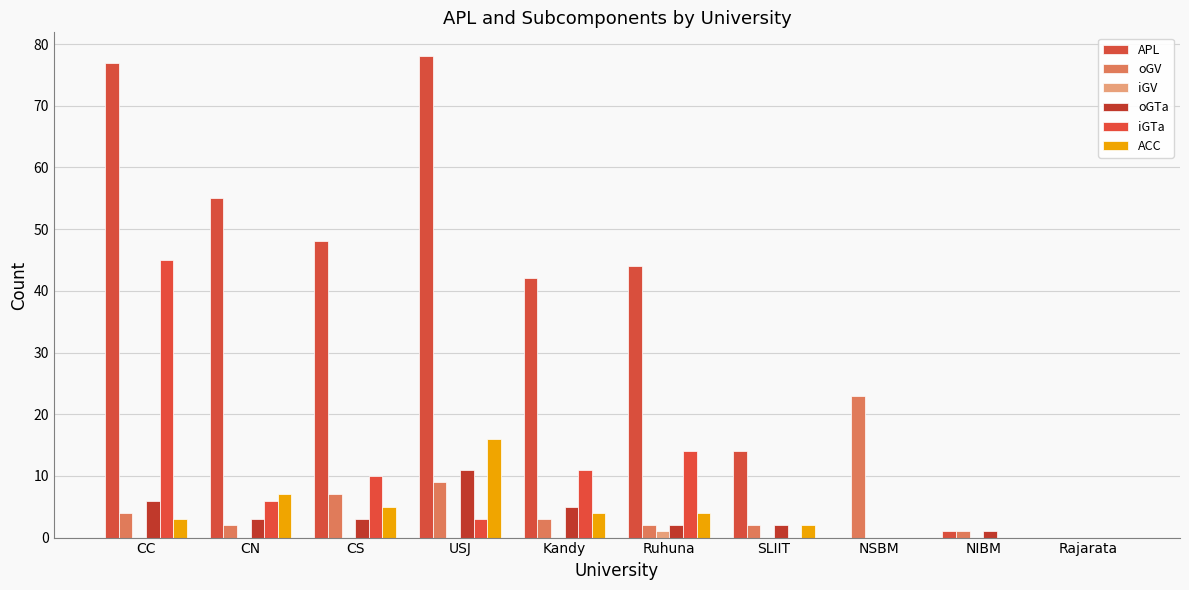

How many distinct data groups are displayed?

6